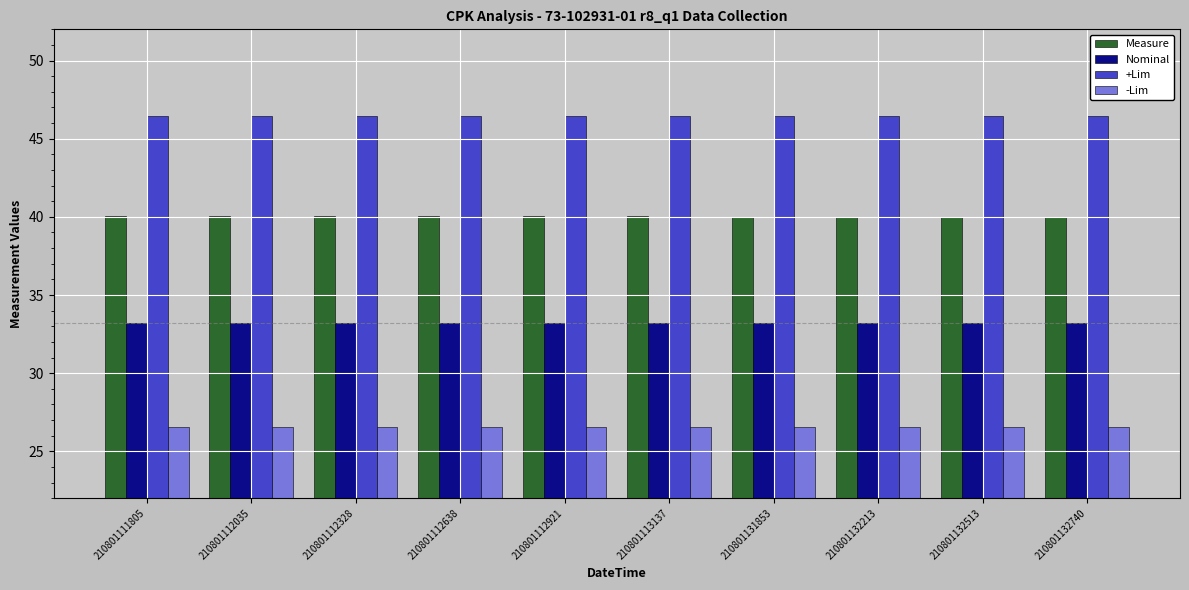

True or false: Measure has a value of 40.0 at 210801112035.

True